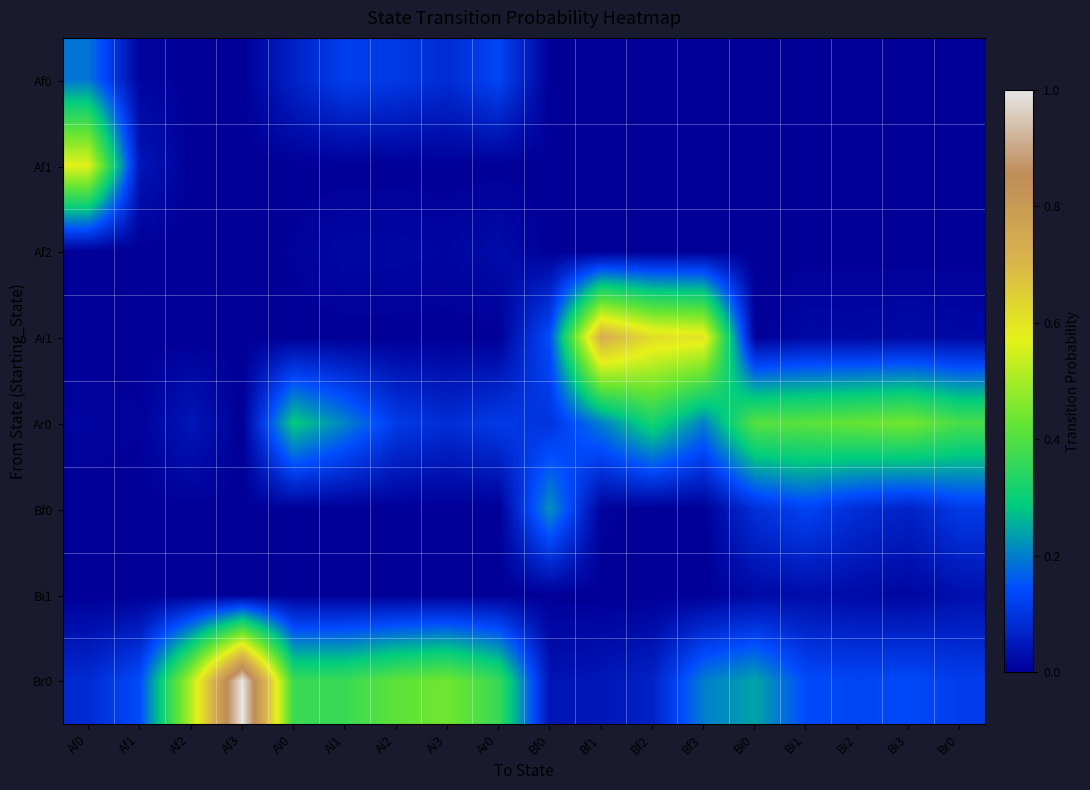

What is the total value across all series at Bf0?

0.5